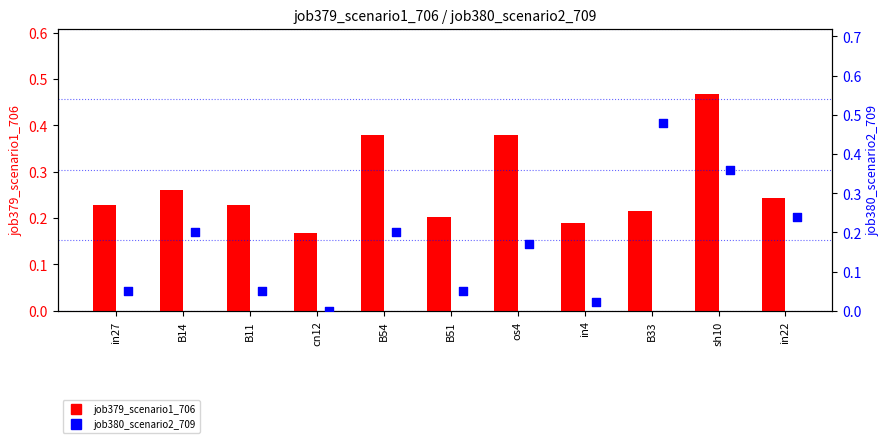

At how many categories does at least one series exceed 0?

11